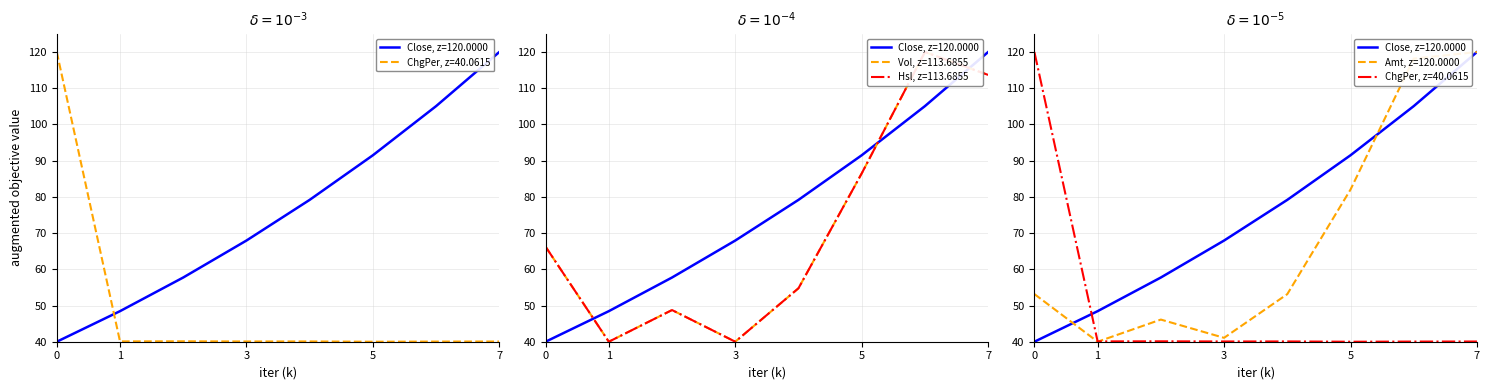

Reading left to right, extract all data points from this chart.

Close: 40.0	48.4	57.7	67.9	79.2	91.5	105.1	120.0
ChgPer: 120.0	40.1	40.1	40.1	40.1	40.0	40.0	40.1
Vol: 66.2	40.0	48.7	40.0	54.8	86.5	120.0	113.7
Amt: 53.2	40.0	46.1	41.1	53.1	82.0	118.2	120.0
Hsl: 66.2	40.0	48.7	40.0	54.8	86.5	120.0	113.7